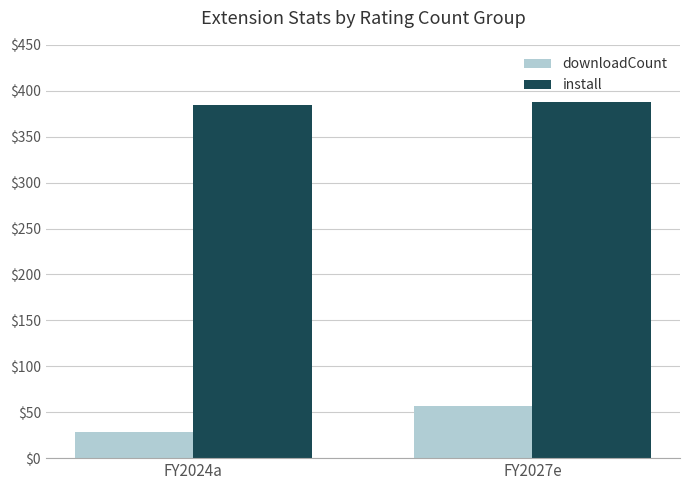

What are all the series names shown in the legend?

downloadCount, install